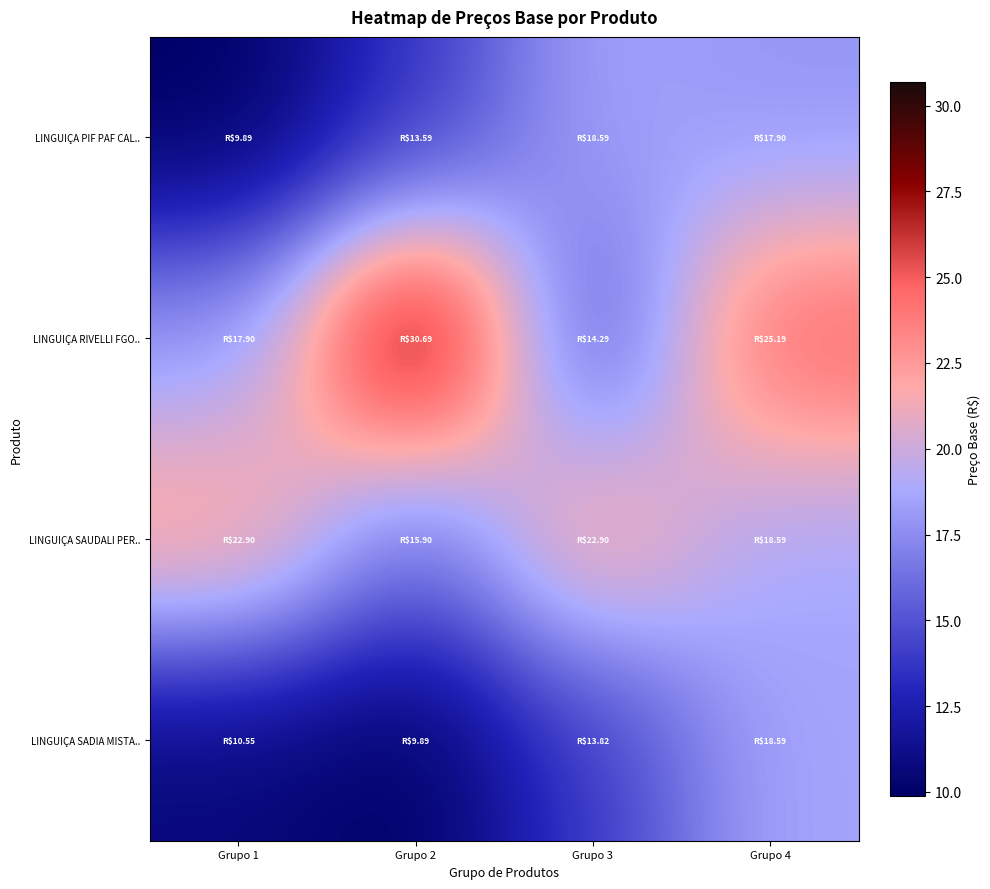

At how many categories does at least one series exceed 20?

4